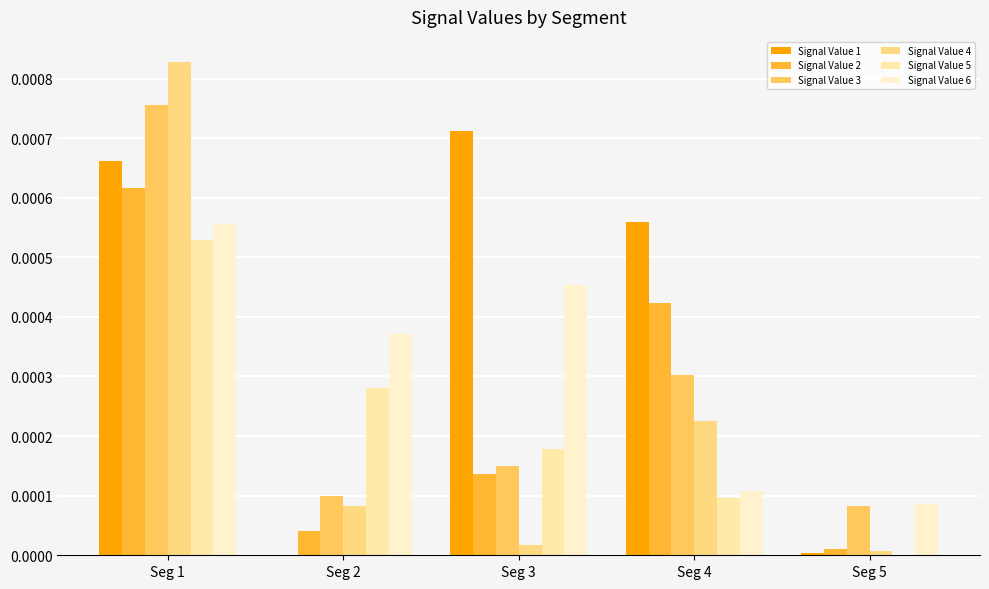

The Signal Value 2 series shows 0.0 at Seg 5. True or false?

False